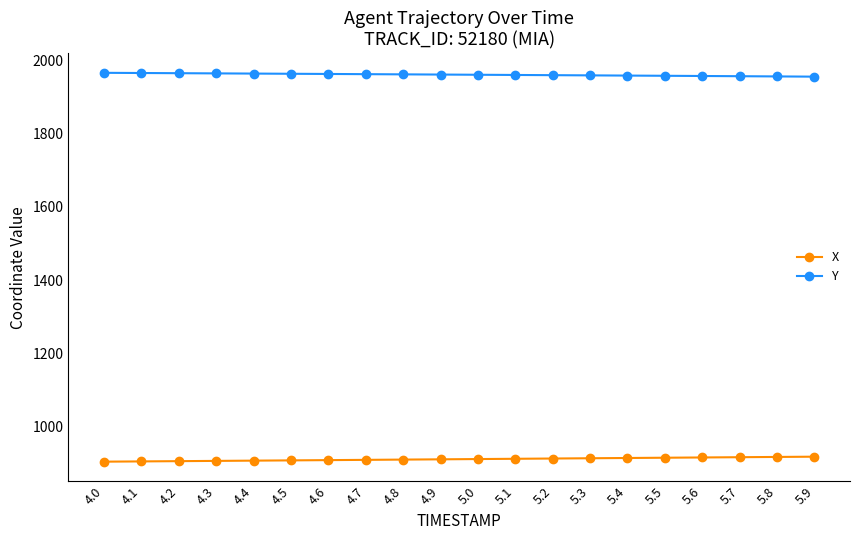

What are all the series names shown in the legend?

X, Y